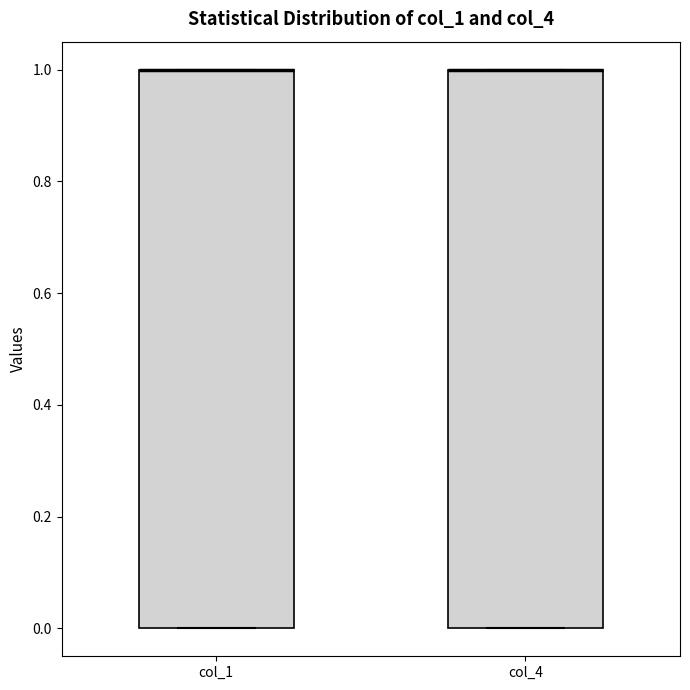

Reading left to right, transcribe this box plot: for each box, give where its median line is, the range the box spans, and where its two whiskers end, as read against the y-axis. The values are not printed on the chart, so give them approximately, as read against the axis.

col_1: median 1 (drawn on the box's upper edge), box 0 to 1, whiskers 0 to 1
col_4: median 1 (drawn on the box's upper edge), box 0 to 1, whiskers 0 to 1